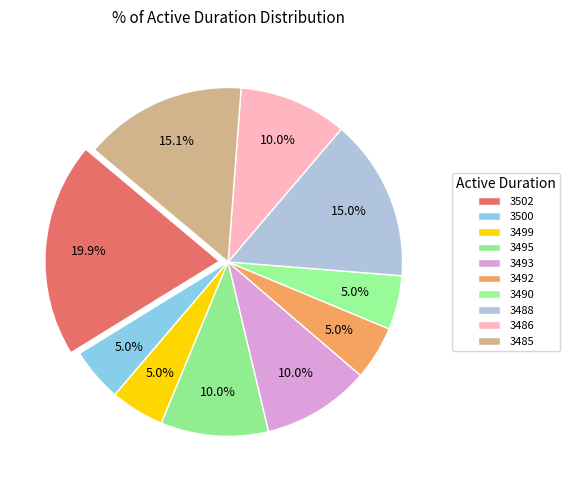

Does any single category account for the majority?

No